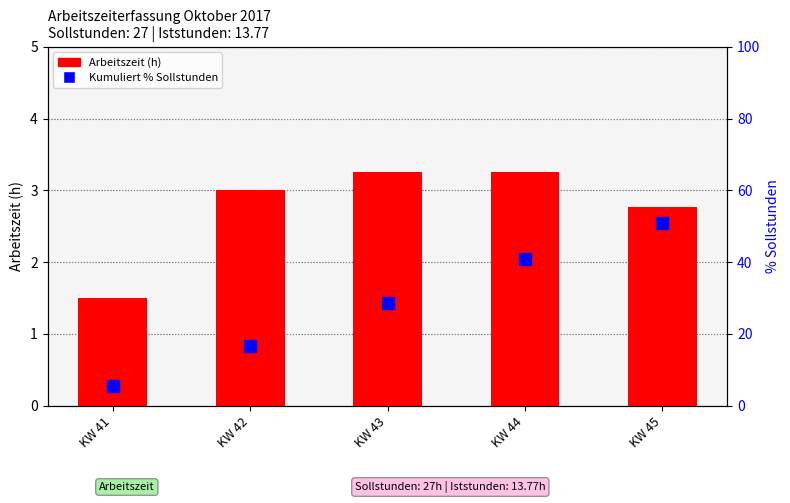

Reading left to right, what are all the values shown in this chart?

Arbeitszeit (h): 1.5	3.0	3.2	3.2	2.8
Kumuliert % Sollstunden: 5.6	16.7	28.7	40.7	51.0